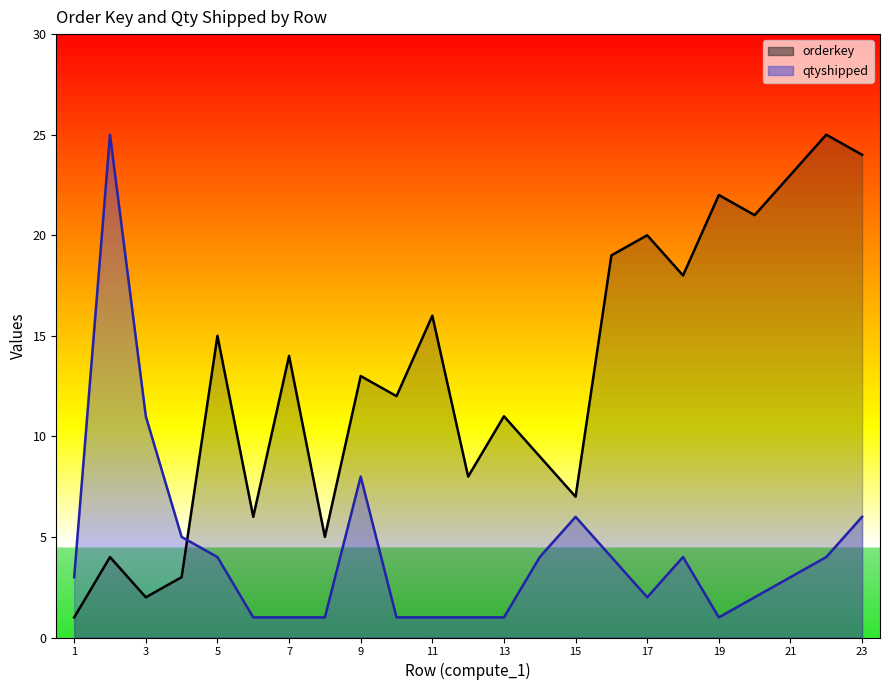

Which label corresponds to the largest value in the chart?

22